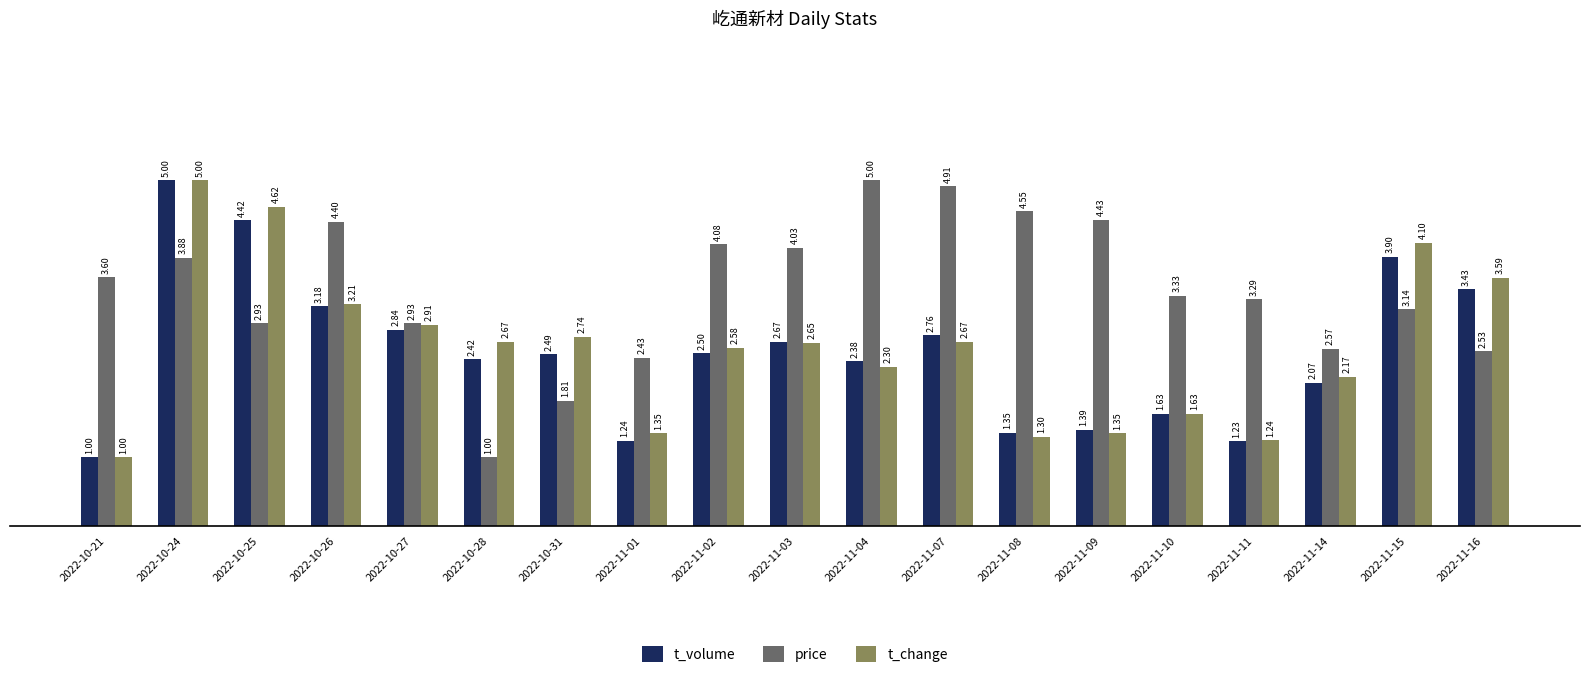

What is the minimum value shown in the chart?

1.0